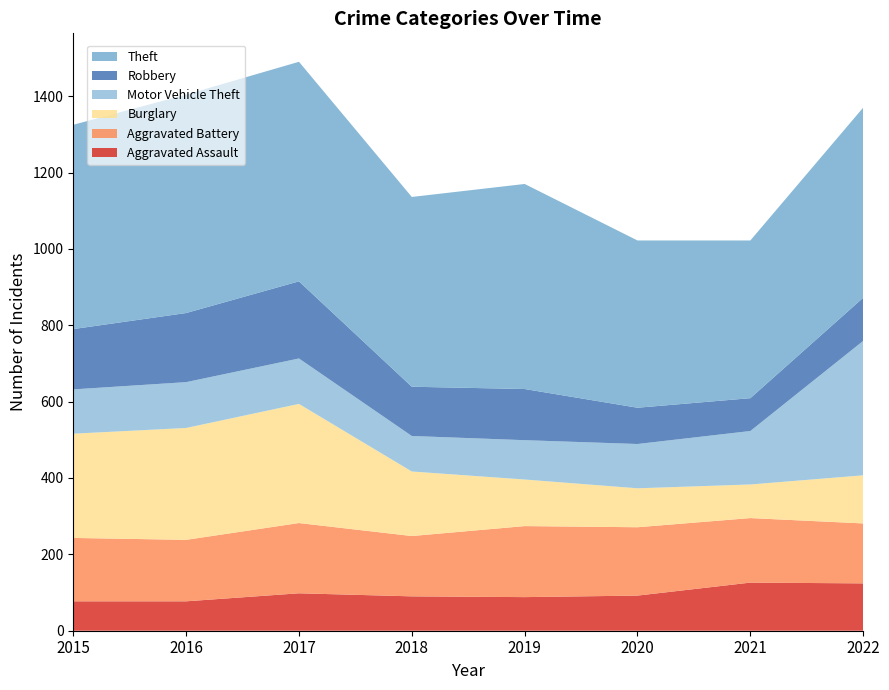

Reading right to left, what are all the values shown in this chart?

Aggravated Assault: 124	126	92	88	90	98	77	77
Aggravated Battery: 157	169	179	186	158	184	161	166
Burglary: 126	88	102	122	169	312	293	273
Motor Vehicle Theft: 352	140	116	103	93	119	120	116
Robbery: 113	86	95	134	129	202	181	158
Theft: 498	413	438	537	497	575	572	535